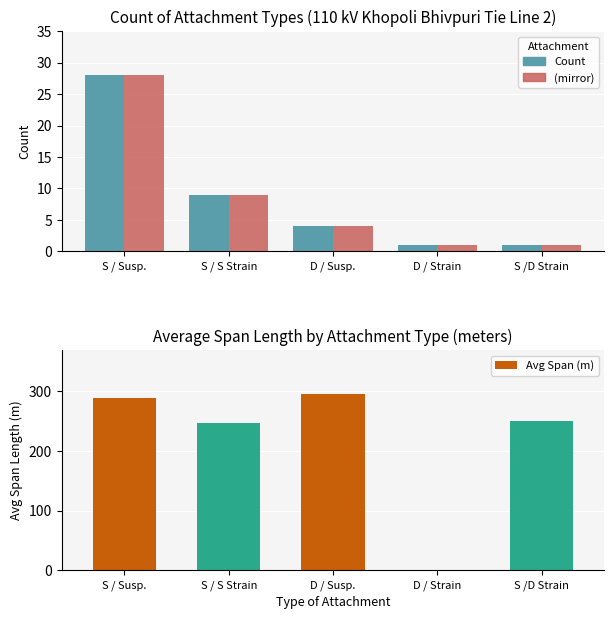

Which series has the largest total across all categories?

Avg Span (m)